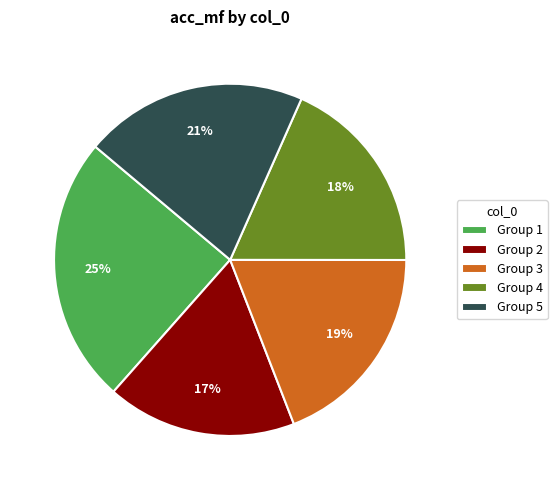

Does any single category account for the majority?

No